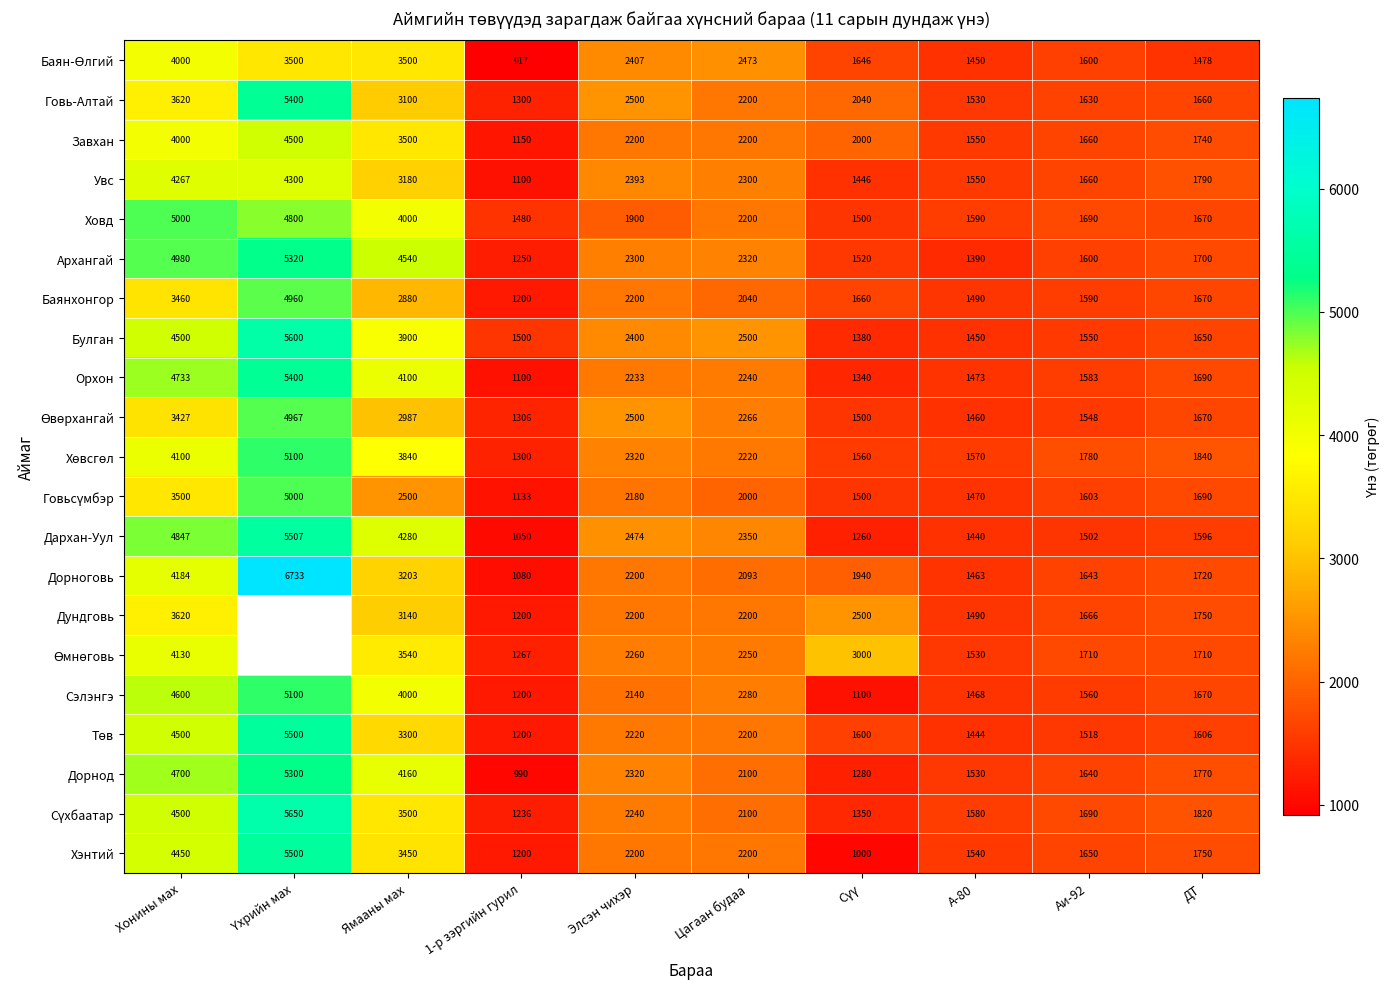

What is the approximate value of Дорнод at ДТ?

1770